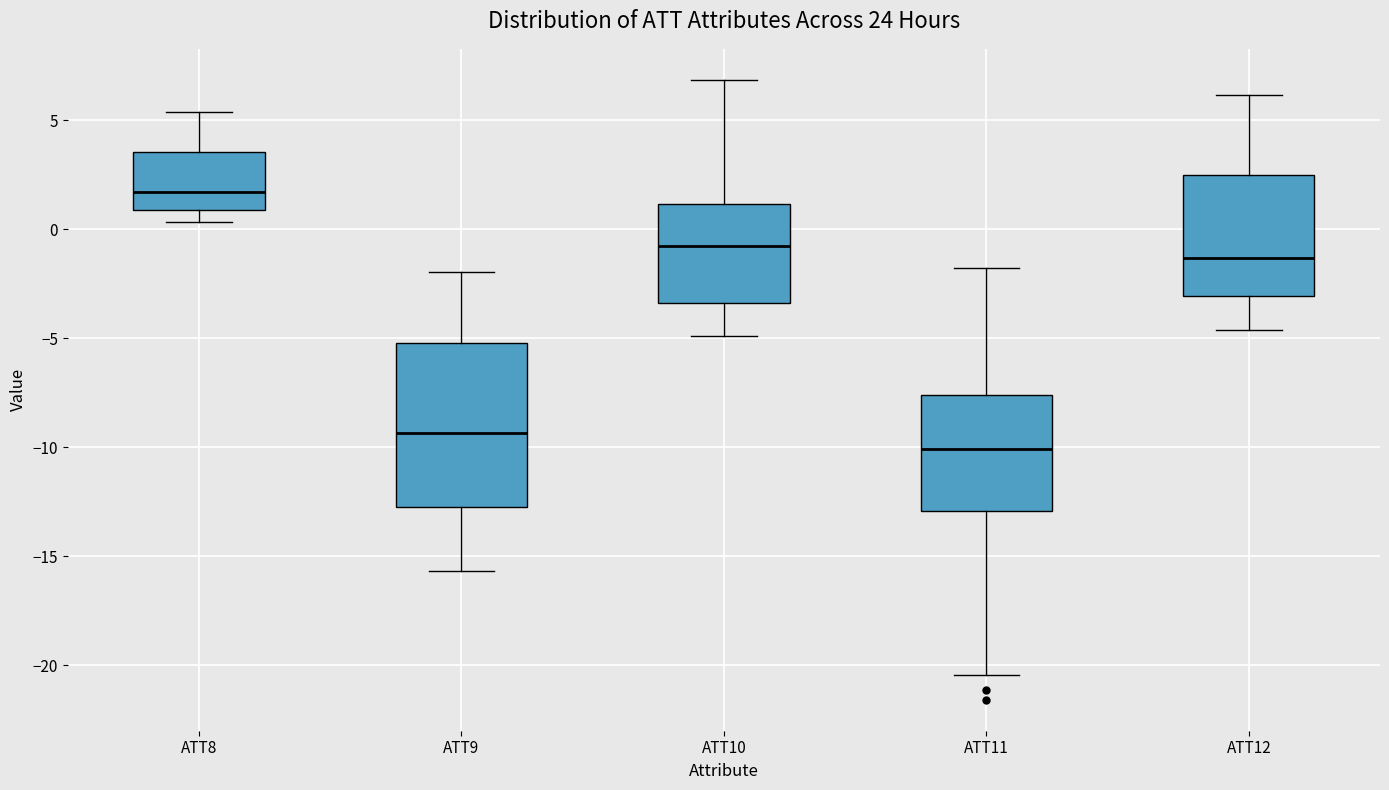

Where is the upper edge of the box for ATT10 on the y-axis? The values are not printed on the chart, so give them approximately, as read against the axis.

1.0